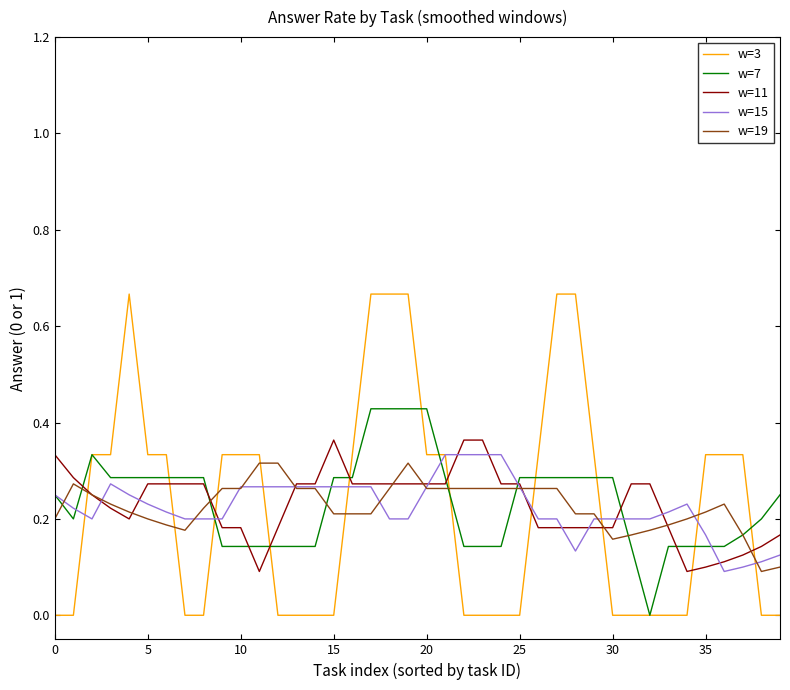

Does the chart have visible grid lines?

No